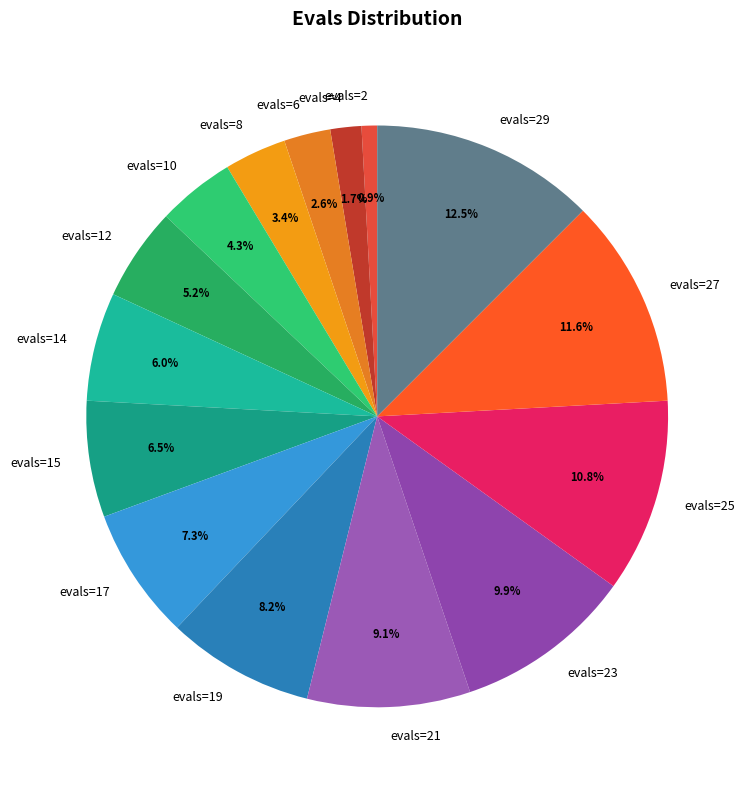

What is the ratio of the value at evals=25 to the value at evals=17?

1.5